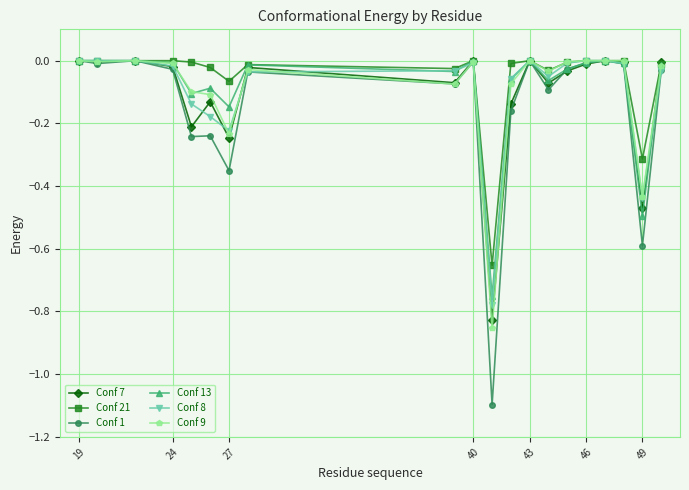

True or false: Conf 1 has more than 2 points higher than both neighbors.

True